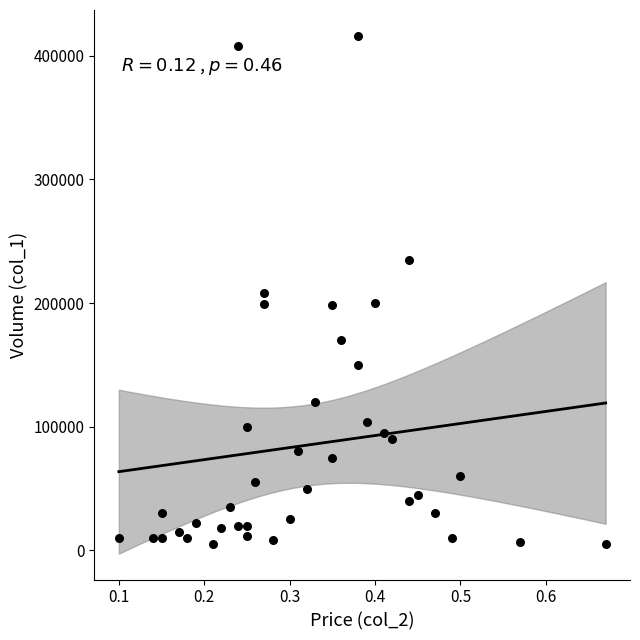

What is the range of Y values (max minus min)?

411000